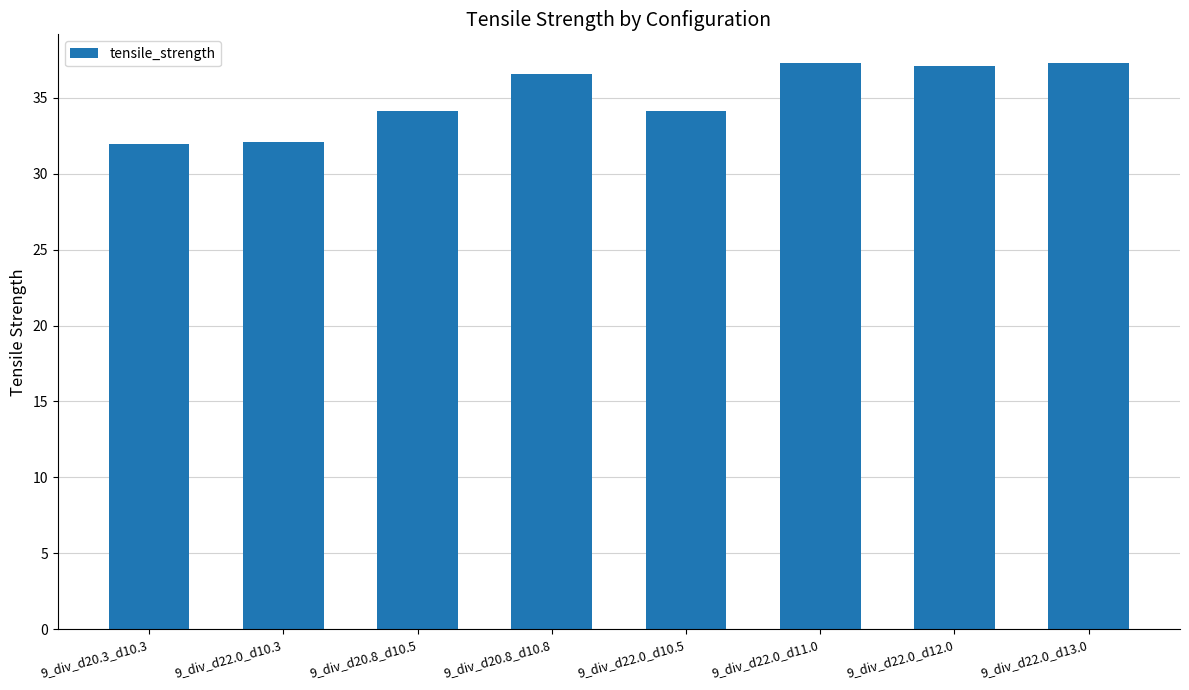

The chart shows a value of 60.9 at 9_div_d22.0_d10.5. True or false?

False